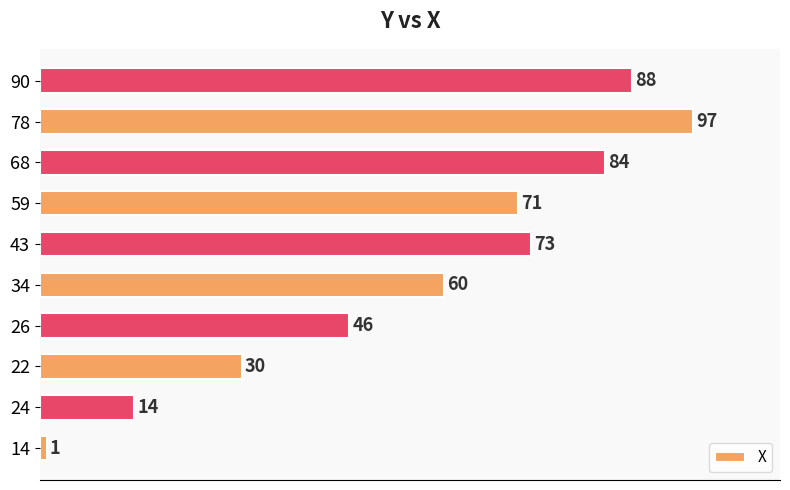

Are the bars grouped side by side (vs. stacked)?

No